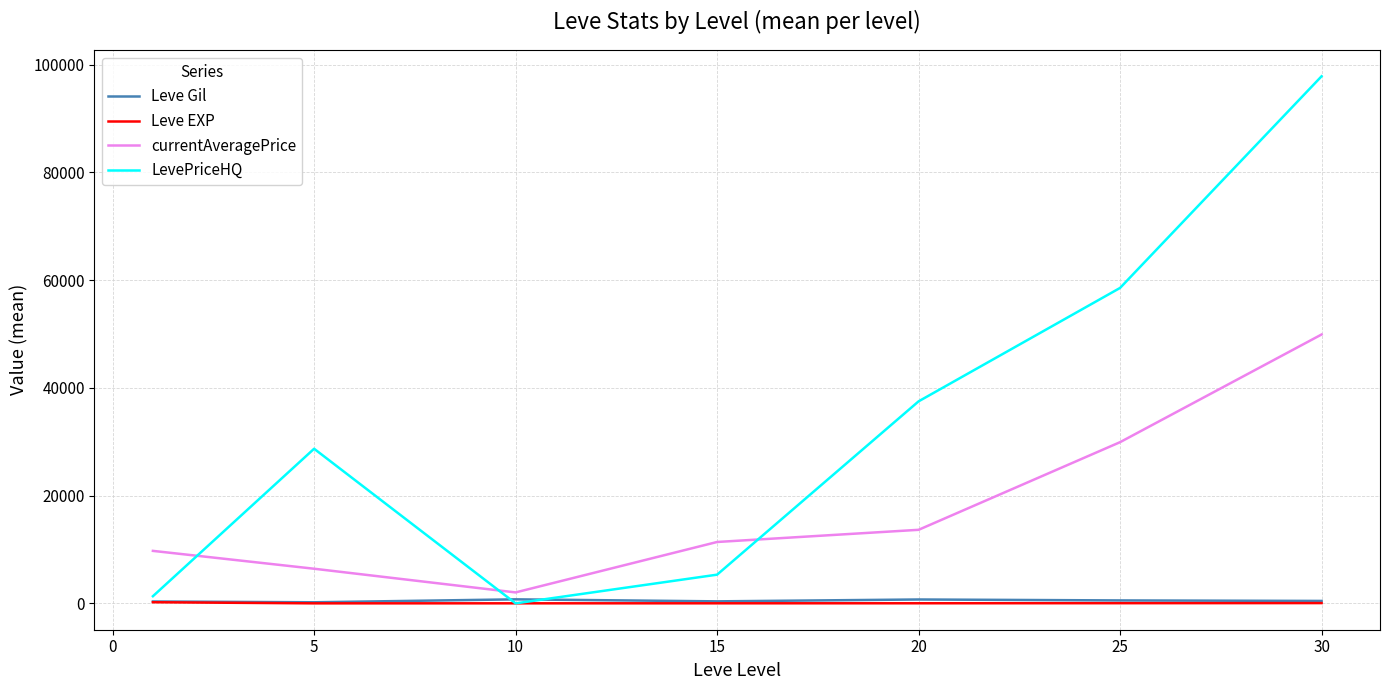

Which series has the widest spread of values?

LevePriceHQ